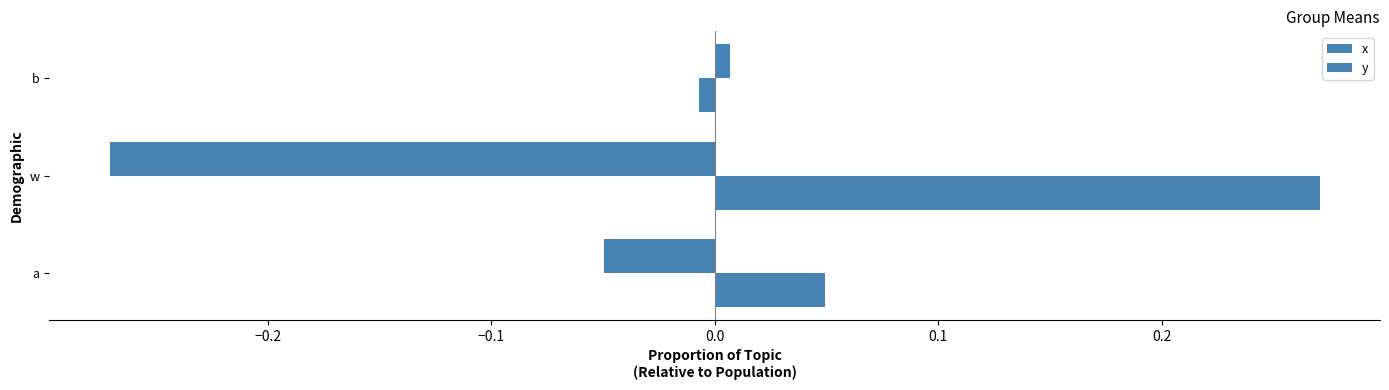

How many negative values does the x series have?

2